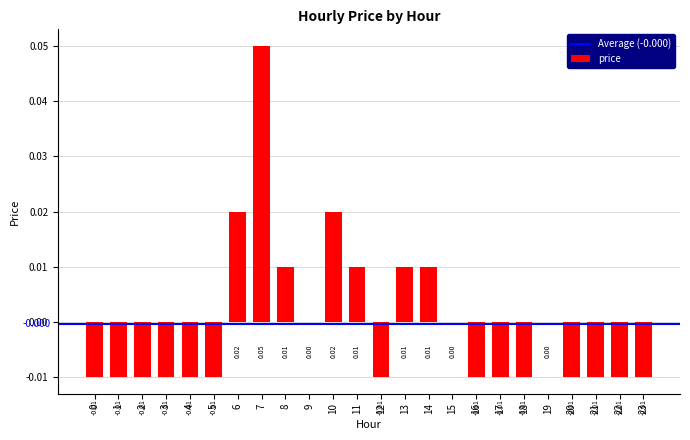

Between 17 and 14, which is larger?

14